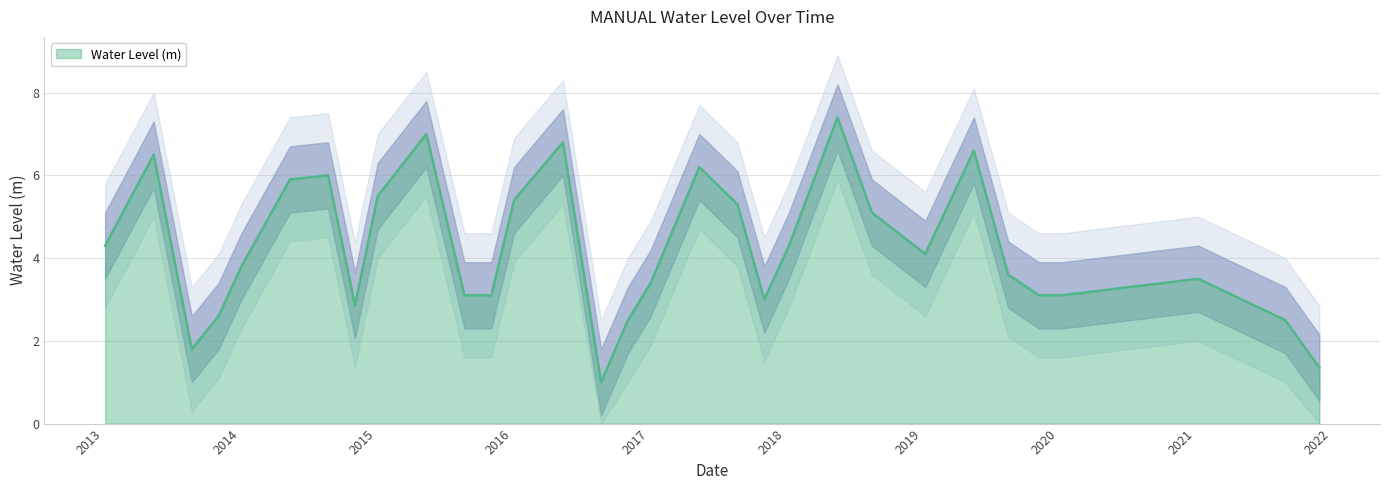

What position from the right is 2015-01-05?

23